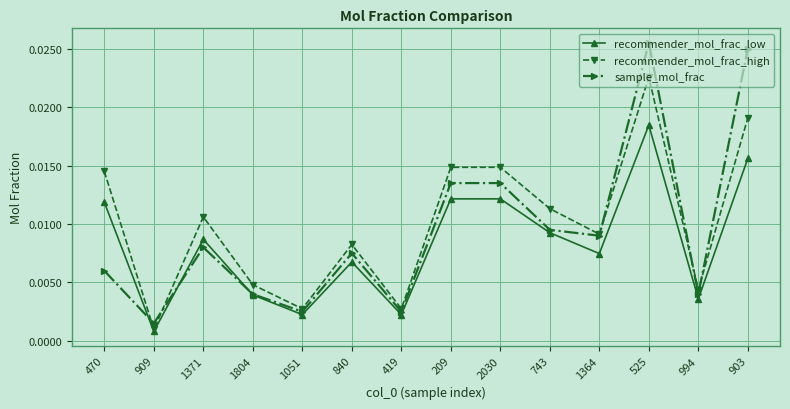

Between 1051 and 840, which series saw the biggest shift?

recommender_mol_frac_high